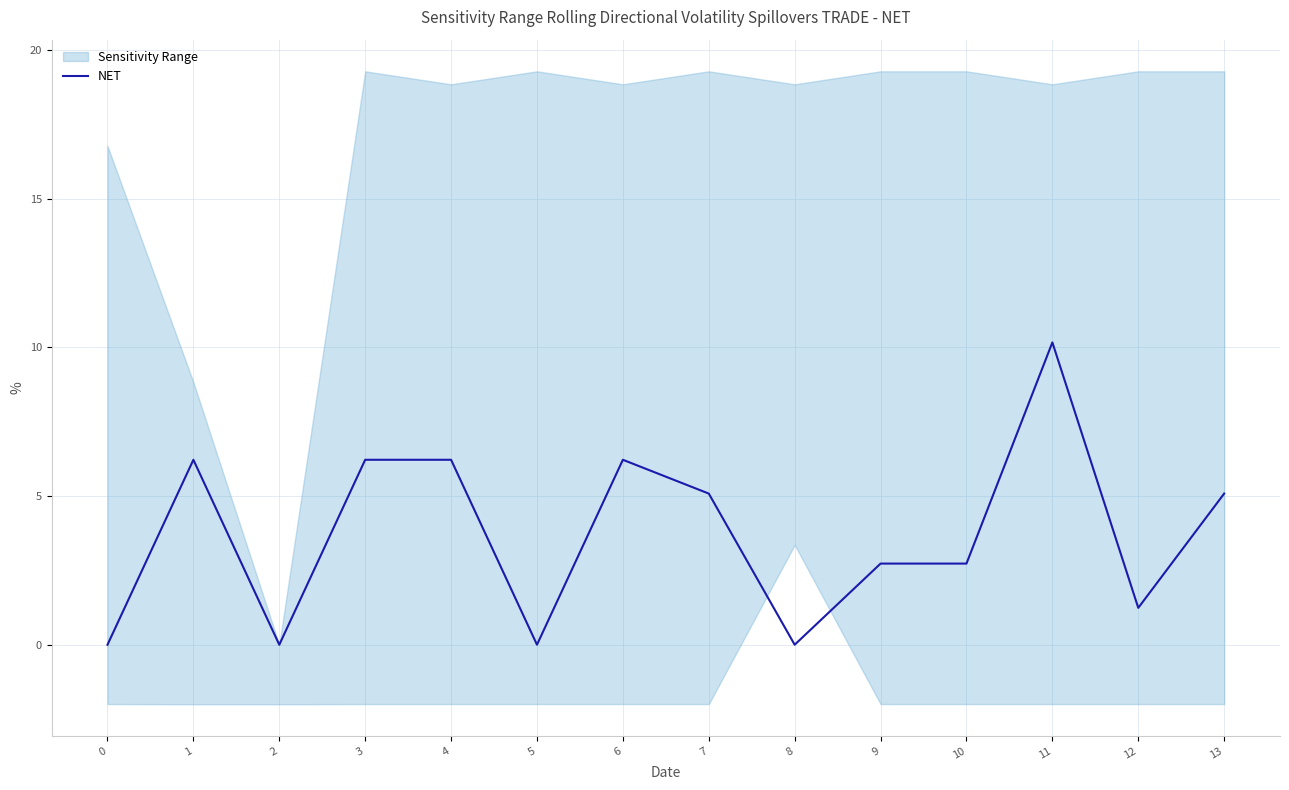

True or false: the data shows 5.1 at 7.

True